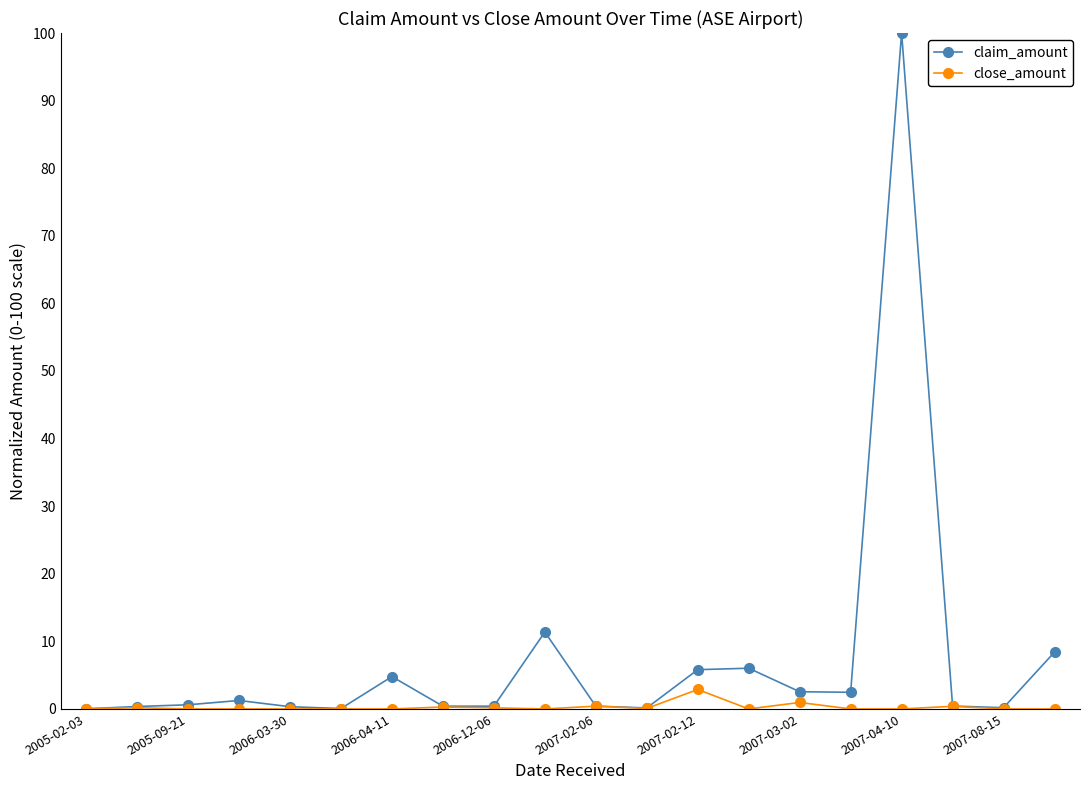

How many lines are shown in the chart?

2